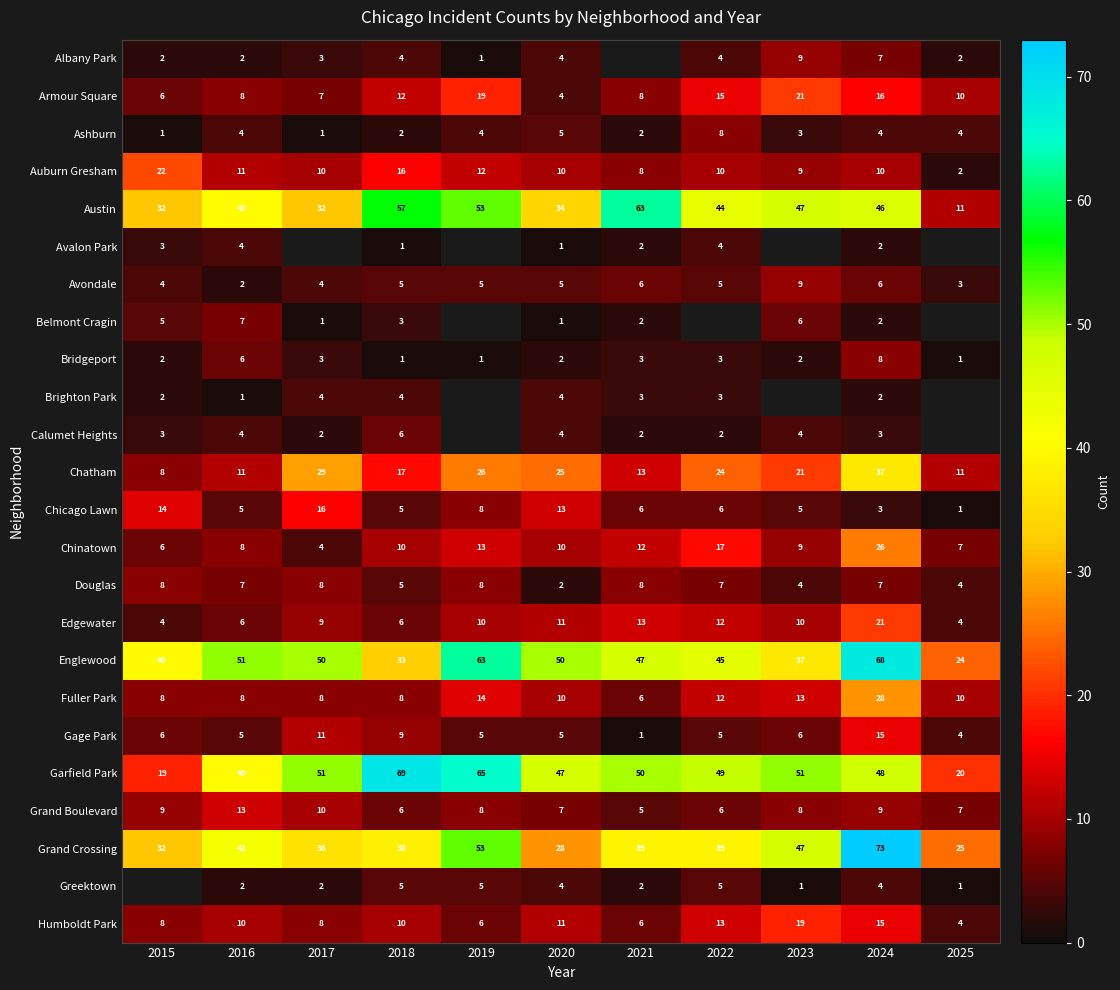

What is the approximate value of Humboldt Park at 2018, to the nearest 10?

10